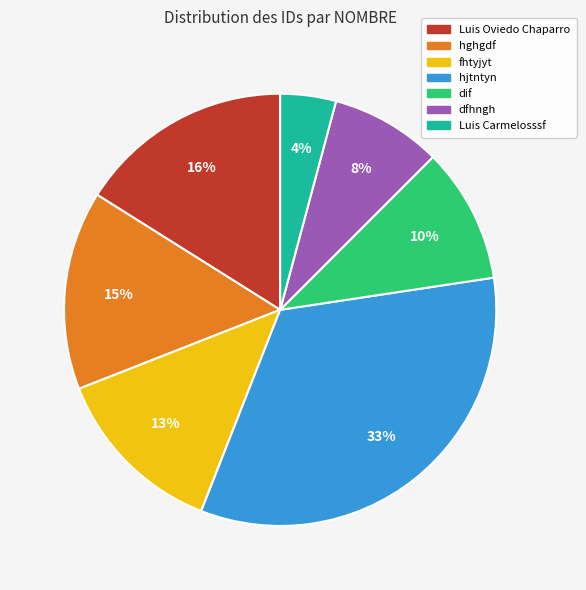

Is Luis Carmelosssf the majority of the pie?

No